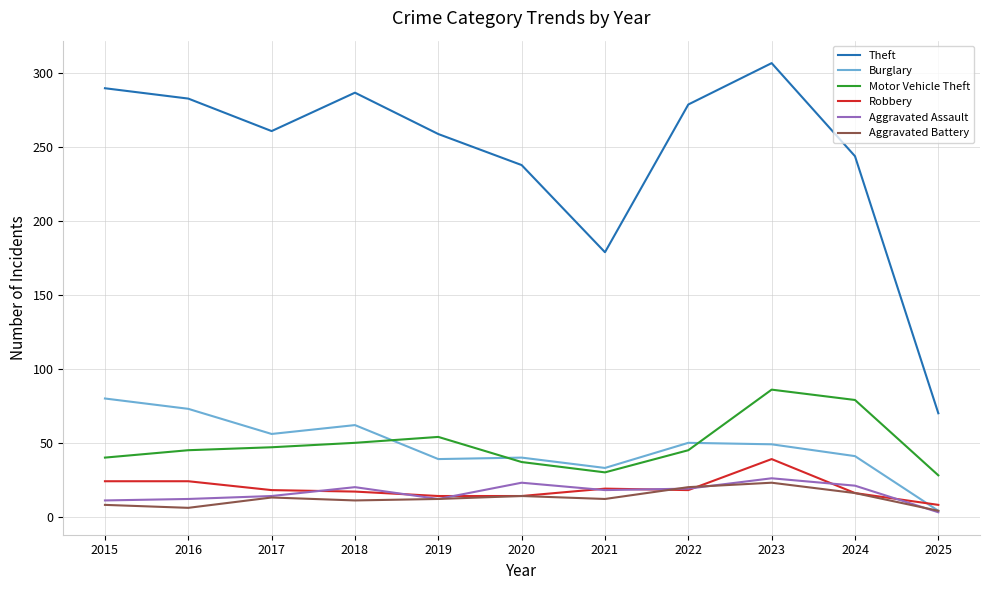

What is the spread (max minus min) of values at 2019?

247